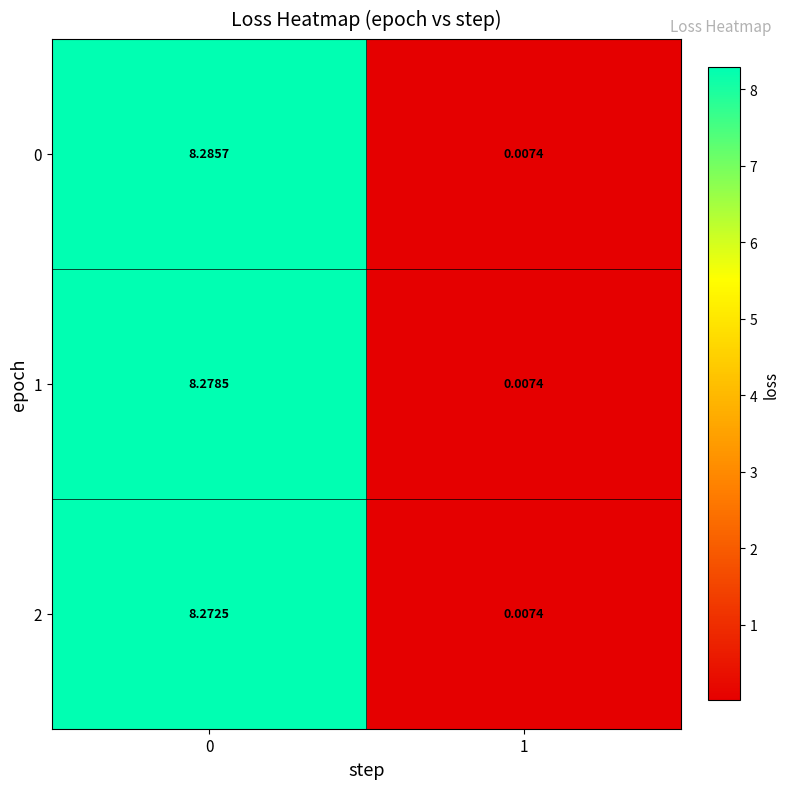

How many categories are shown in the chart?

2